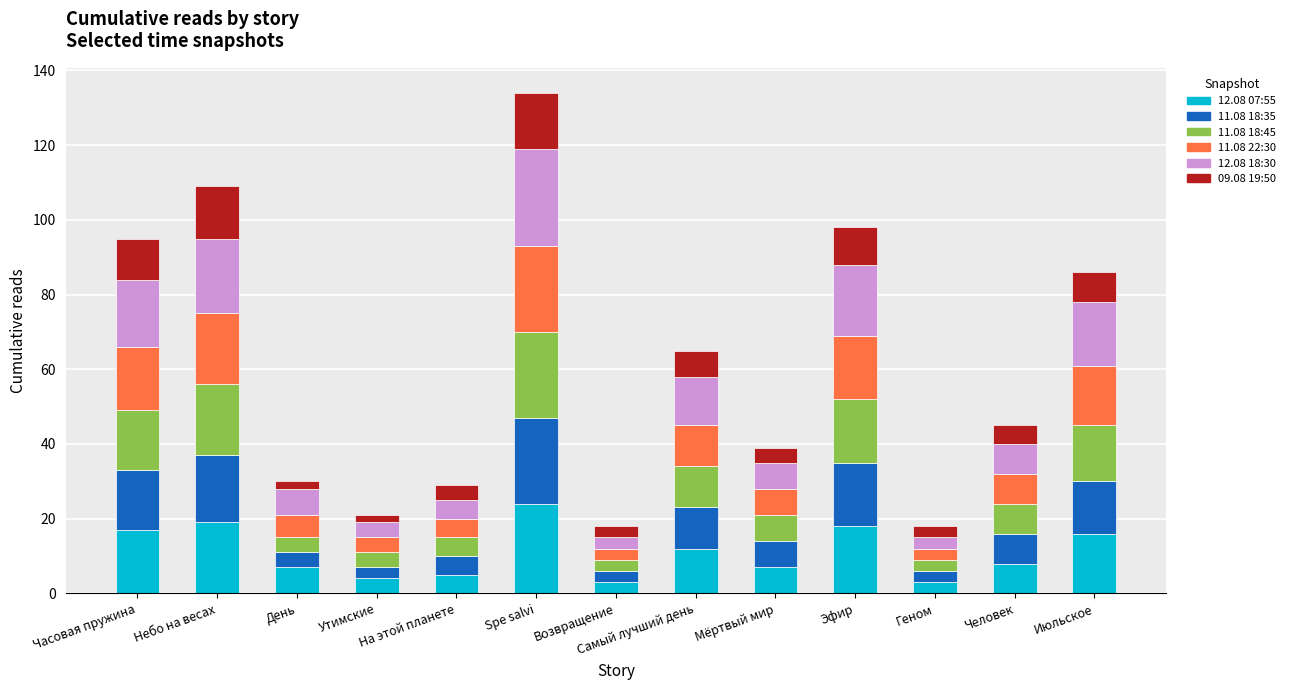

Is it true that 12.08 07:55 equals 24 at Эфир?

False